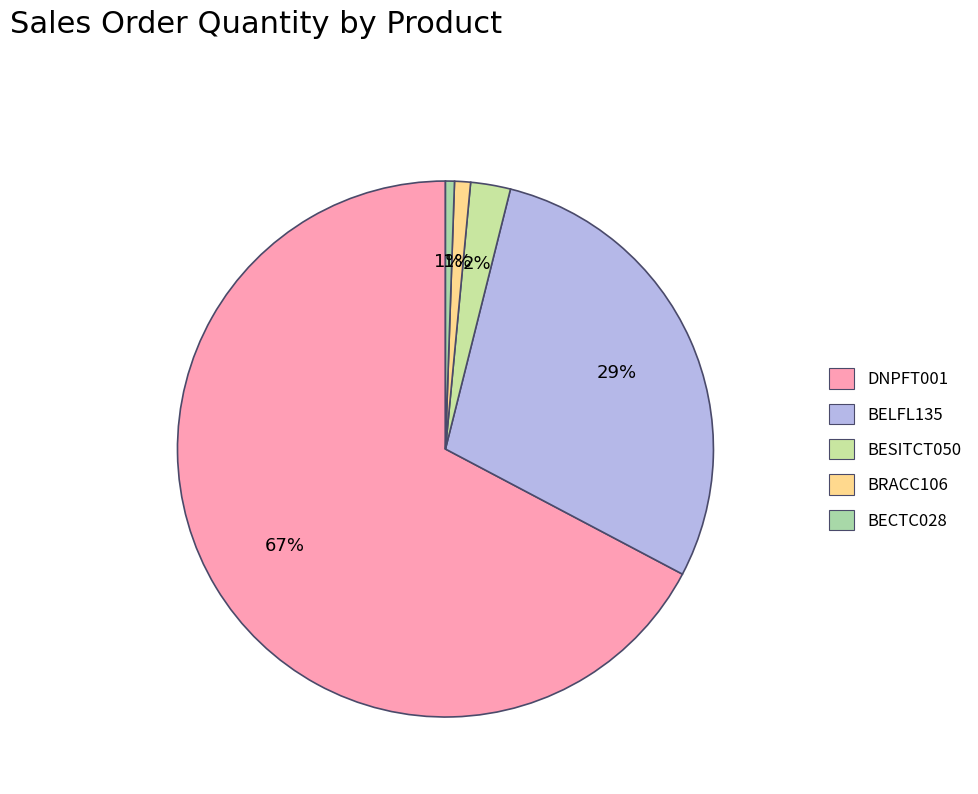

Does DNPFT001 represent more than half of the total?

Yes